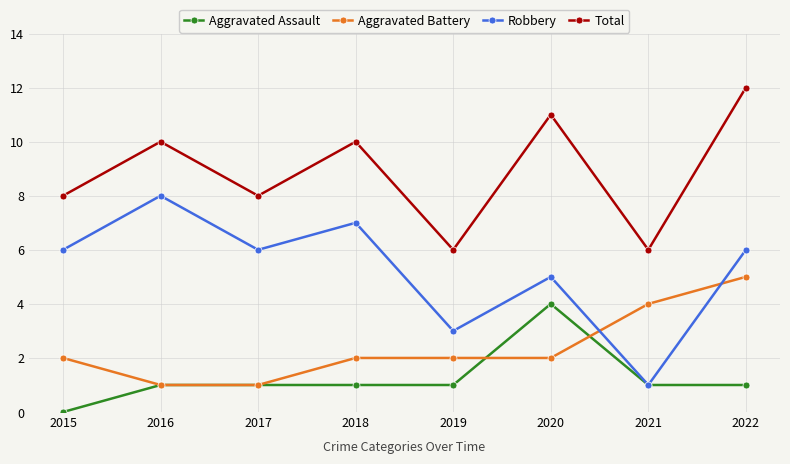

Rank the series at 2019 from highest to lowest value.

Total, Robbery, Aggravated Battery, Aggravated Assault